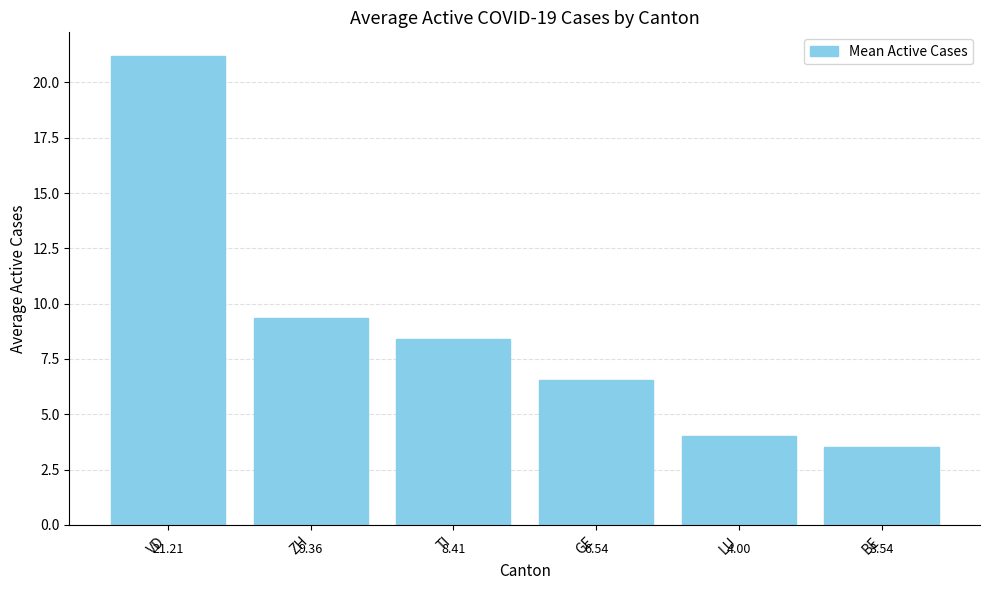

What position from the right is TI?

4